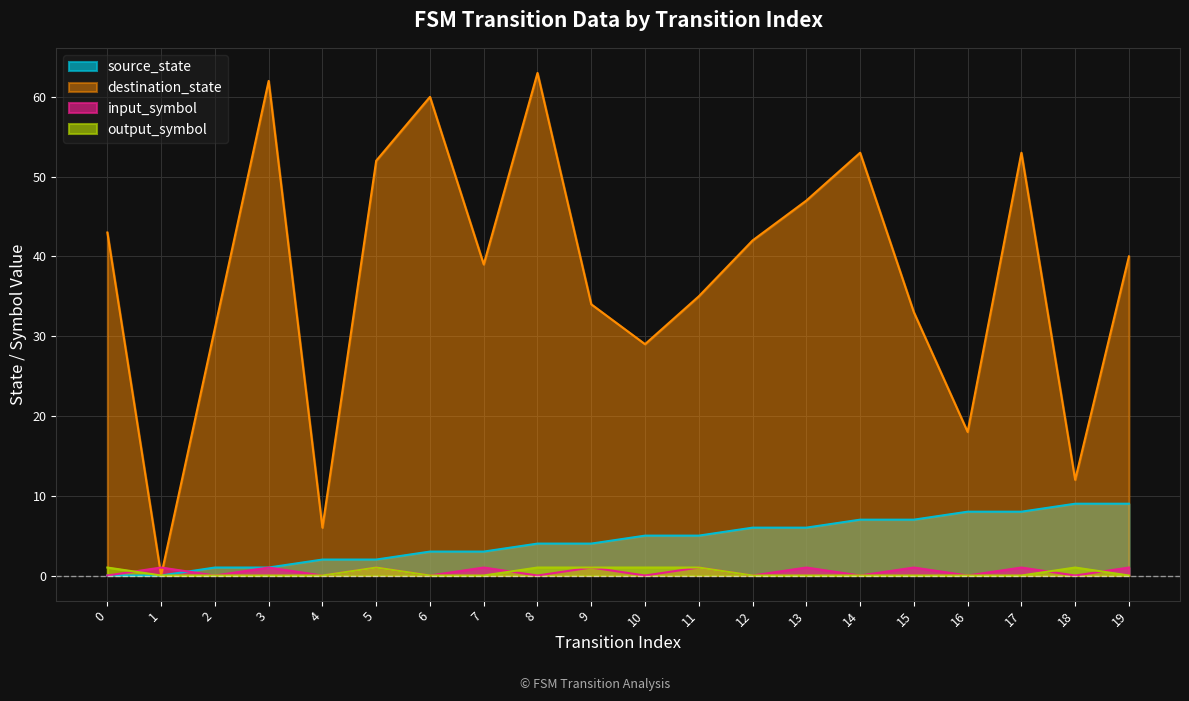

How many categories are shown in the chart?

20